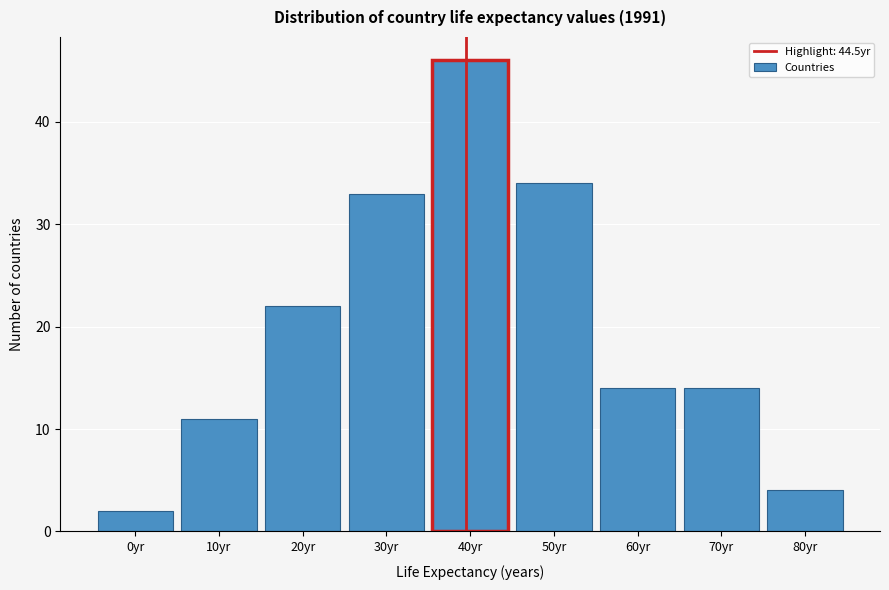

Reading right to left, extract all data points from this chart.

80yr=4	70yr=14	60yr=14	50yr=34	40yr=46	30yr=33	20yr=22	10yr=11	0yr=2